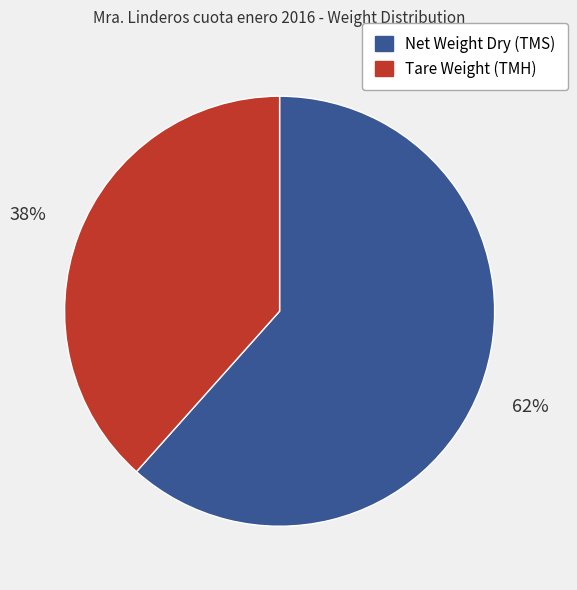

Which slice is the smallest?

Tare Weight (TMH)